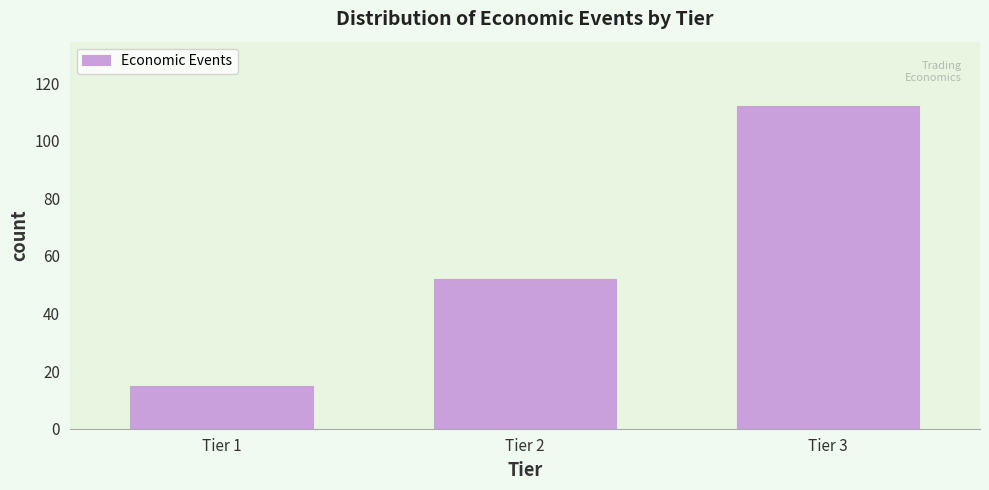

Reading left to right, what are all the values shown in this chart?

15	52	112